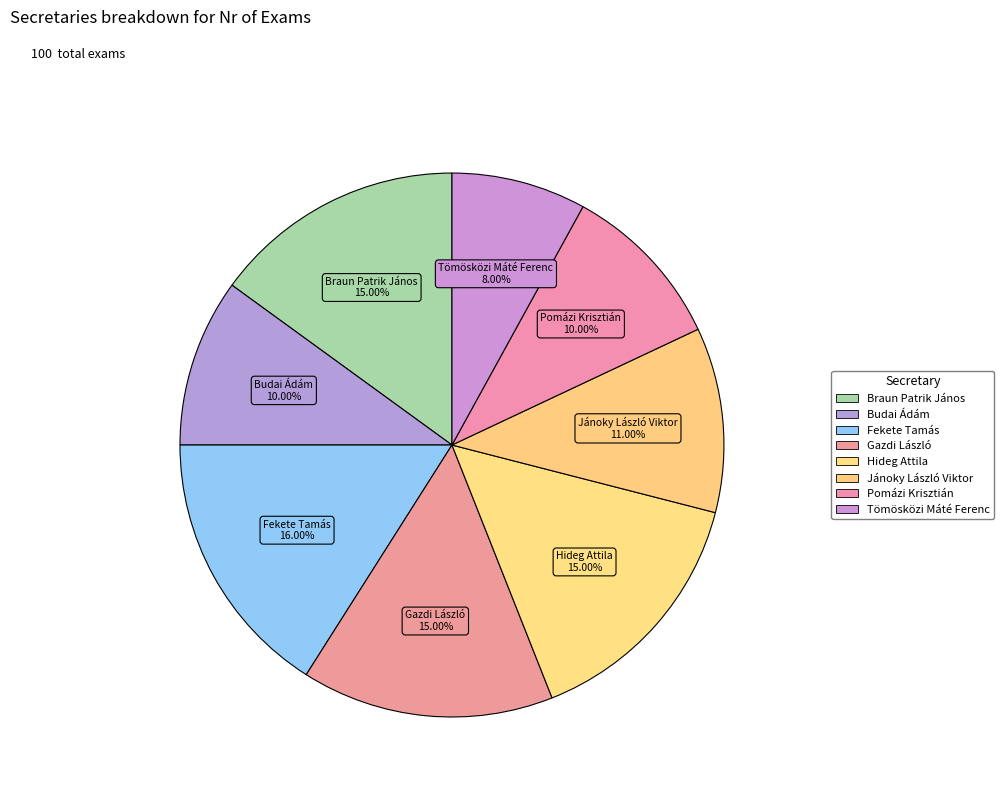

Do Fekete Tamás and Gazdi László together represent more than half of the pie?

No